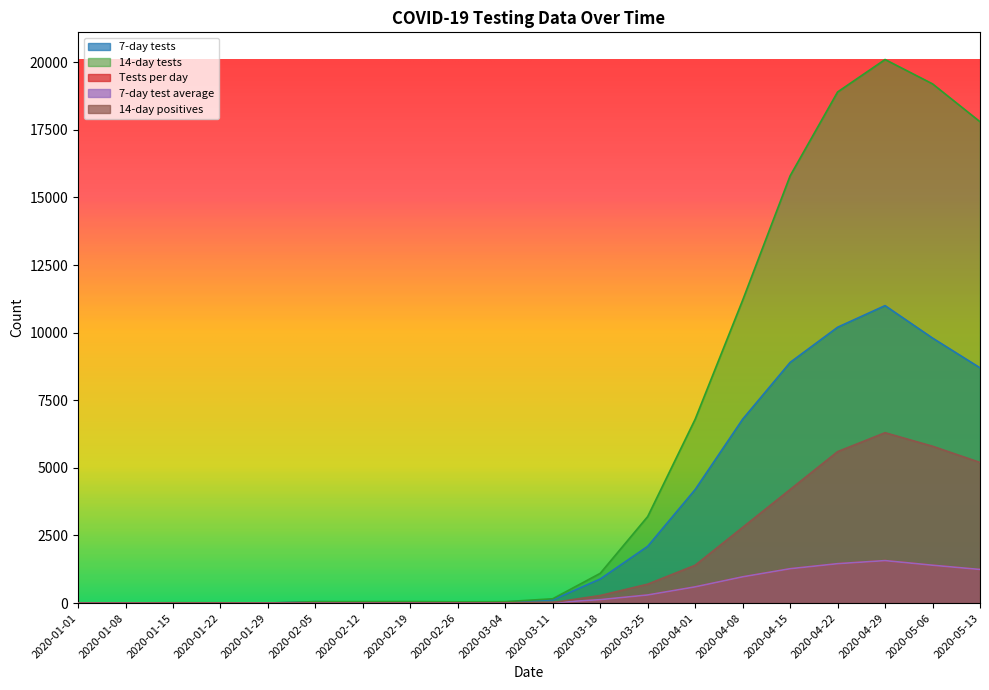

True or false: Tests per day and 14-day tests intersect in this chart.

False